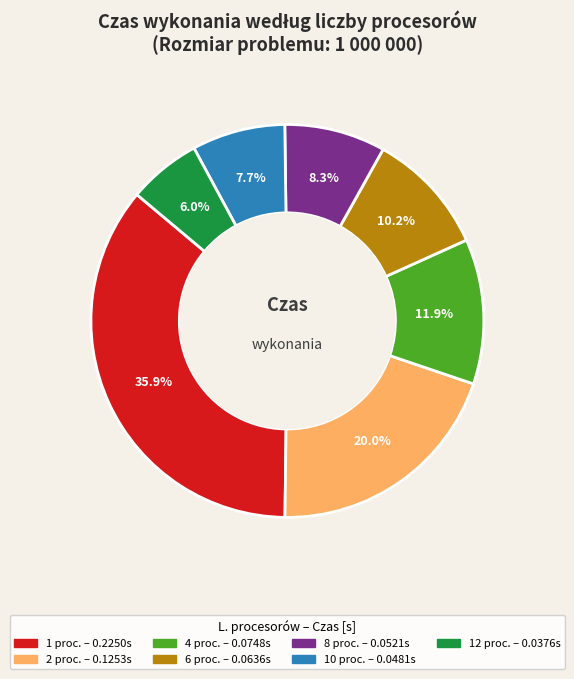

Is there any slice that represents more than half of the pie?

No